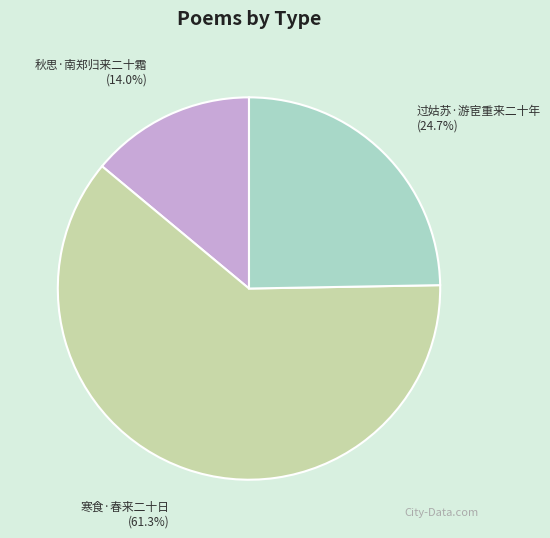

Is there a majority slice in this chart?

Yes